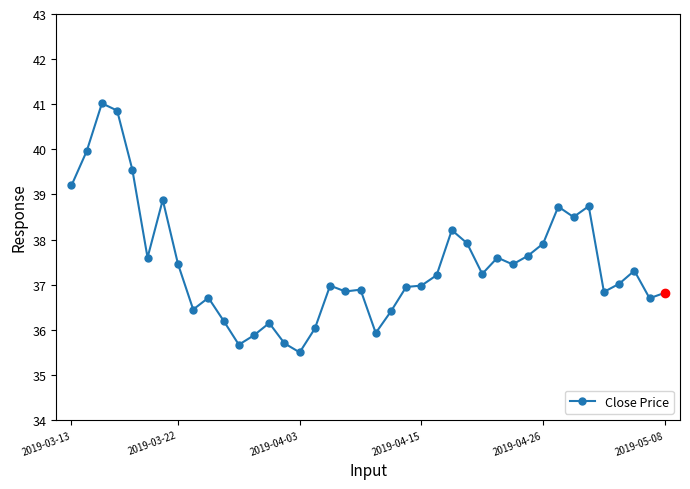

Reading left to right, extract all data points from this chart.

39.2	40.0	41.0	40.9	39.5	37.6	38.9	37.5	36.5	36.7	36.2	35.7	35.9	36.2	35.7	35.5	36.0	37.0	36.8	36.9	35.9	36.4	37.0	37.0	37.2	38.2	37.9	37.2	37.6	37.5	37.6	37.9	38.7	38.5	38.7	36.8	37.0	37.3	36.7	36.8